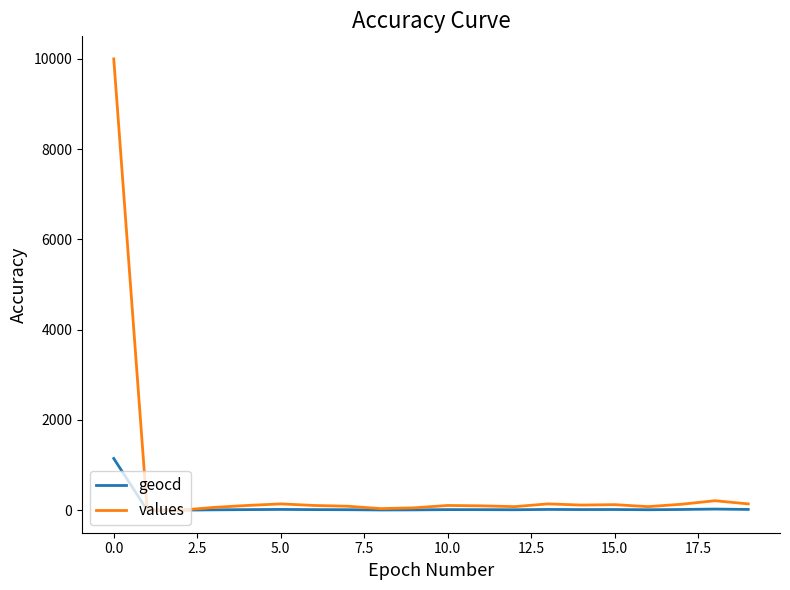

List the series in order of their peak value, highest first.

values, geocd